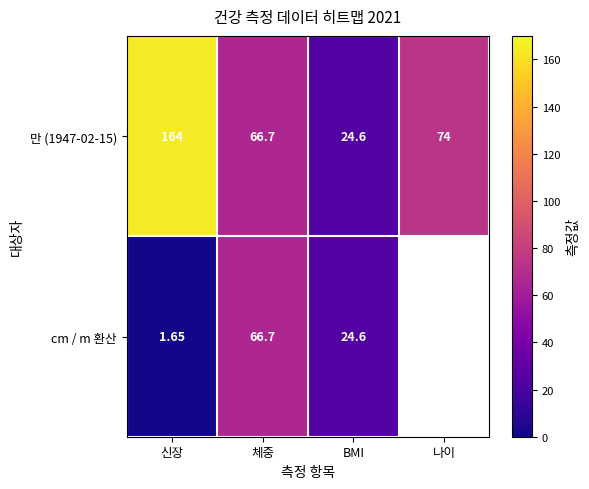

What is the total value across all series at BMI?

49.2